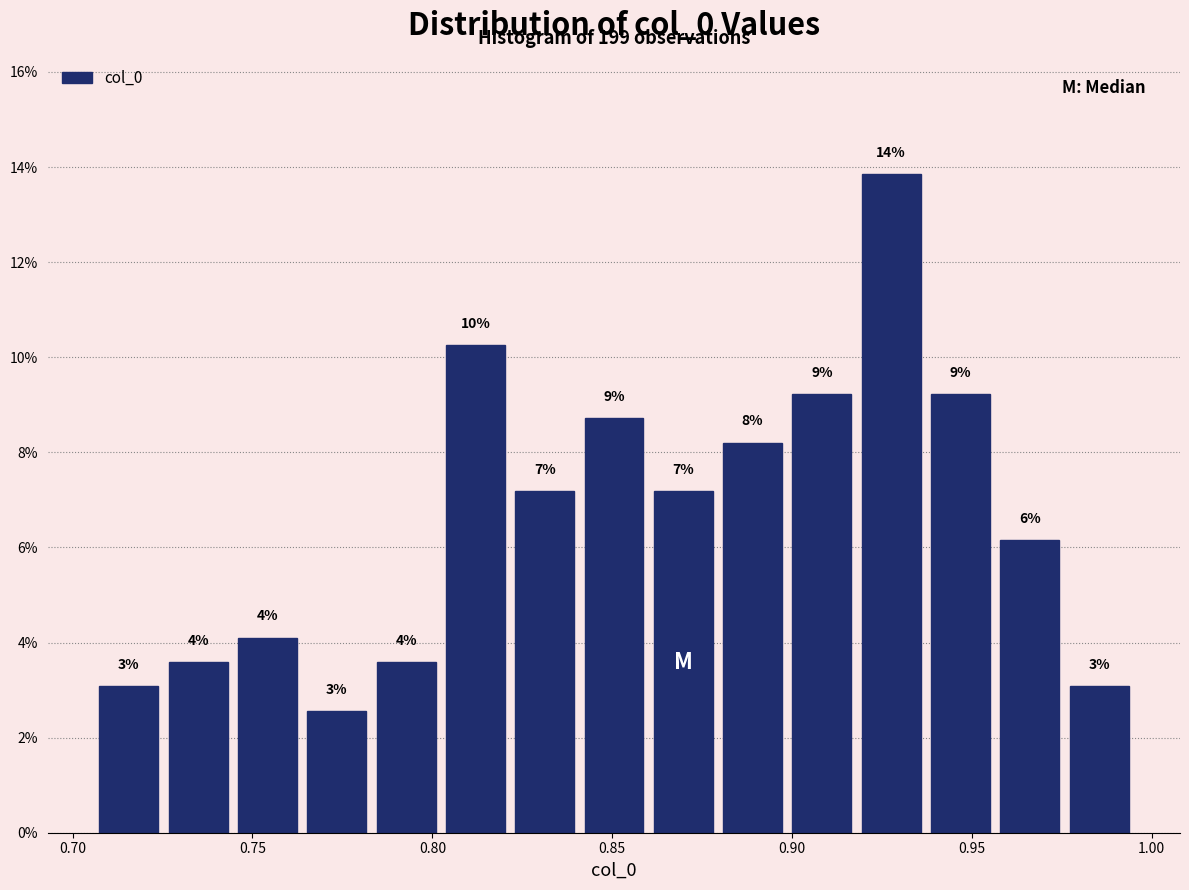

Read against the x-axis, roughly where is the centre of the tallest bar?

0.930